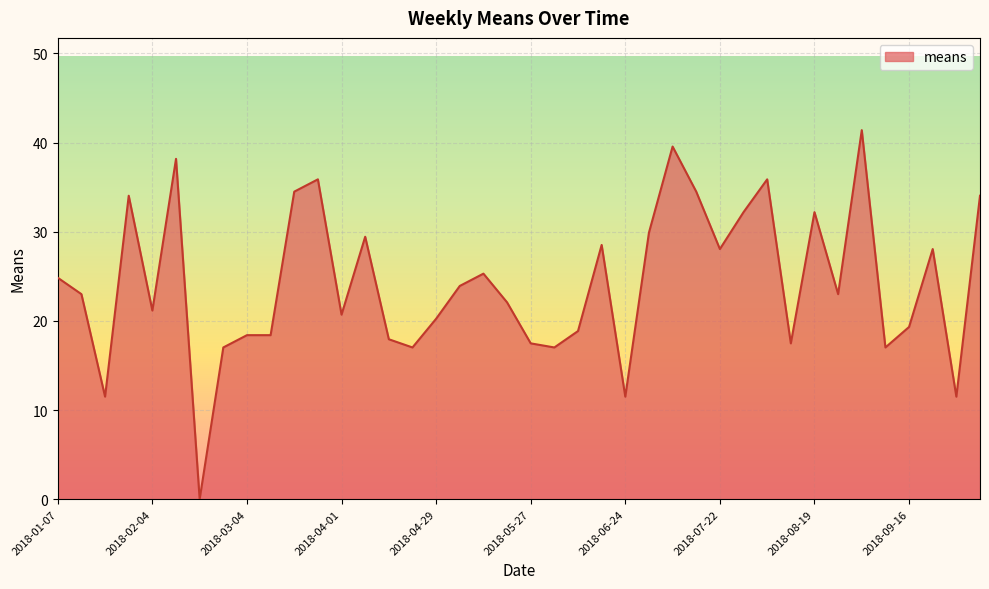

What is the maximum value shown in the chart?

41.4